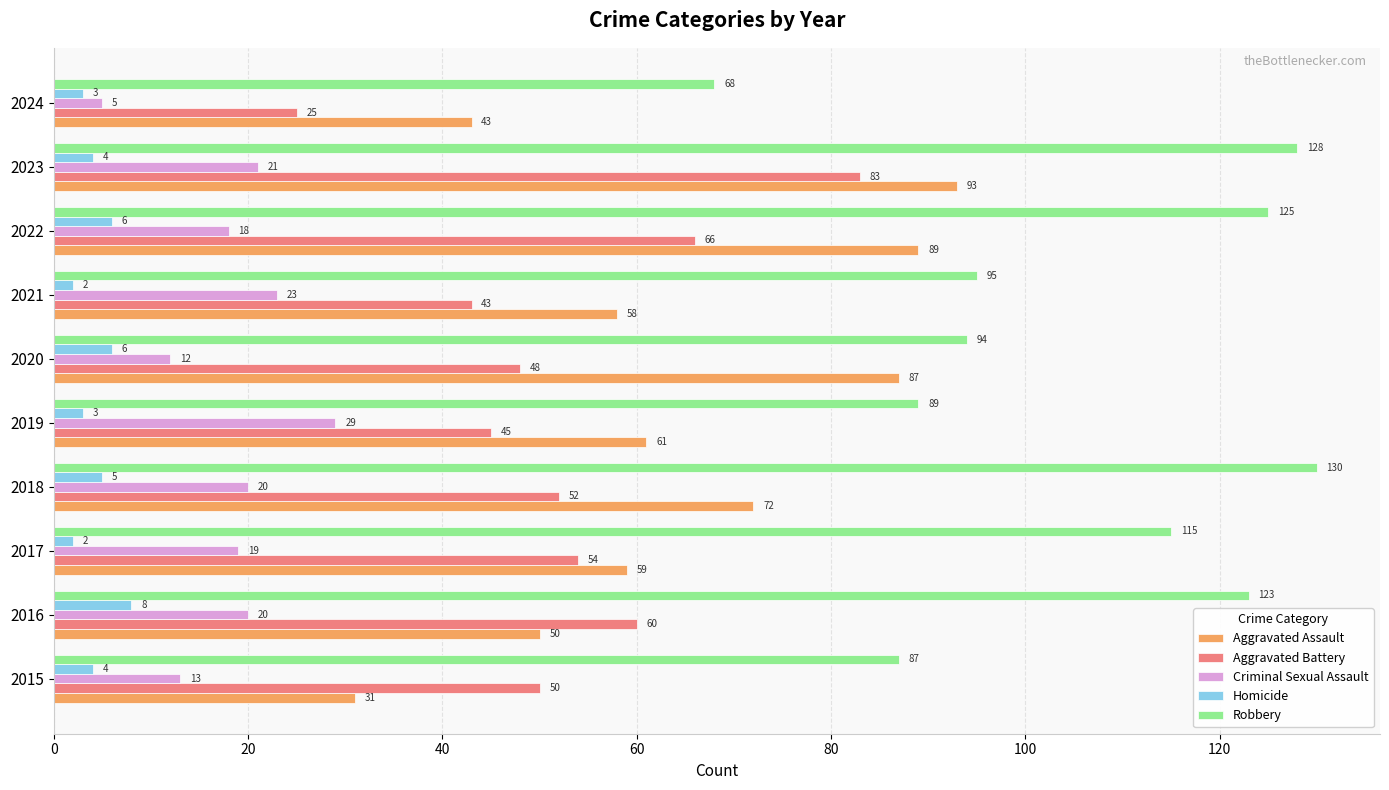

At which category is the sum across all series the highest?

2023